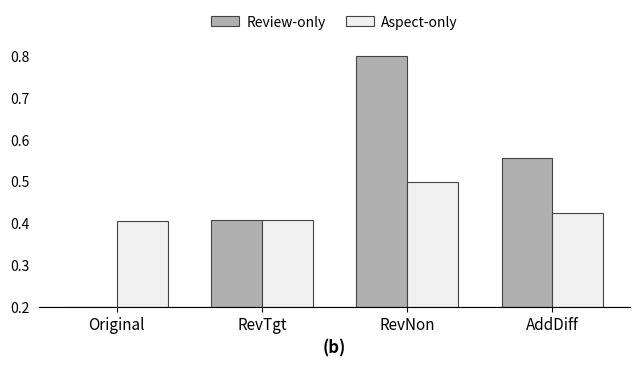

What are all the series names shown in the legend?

Review-only, Aspect-only